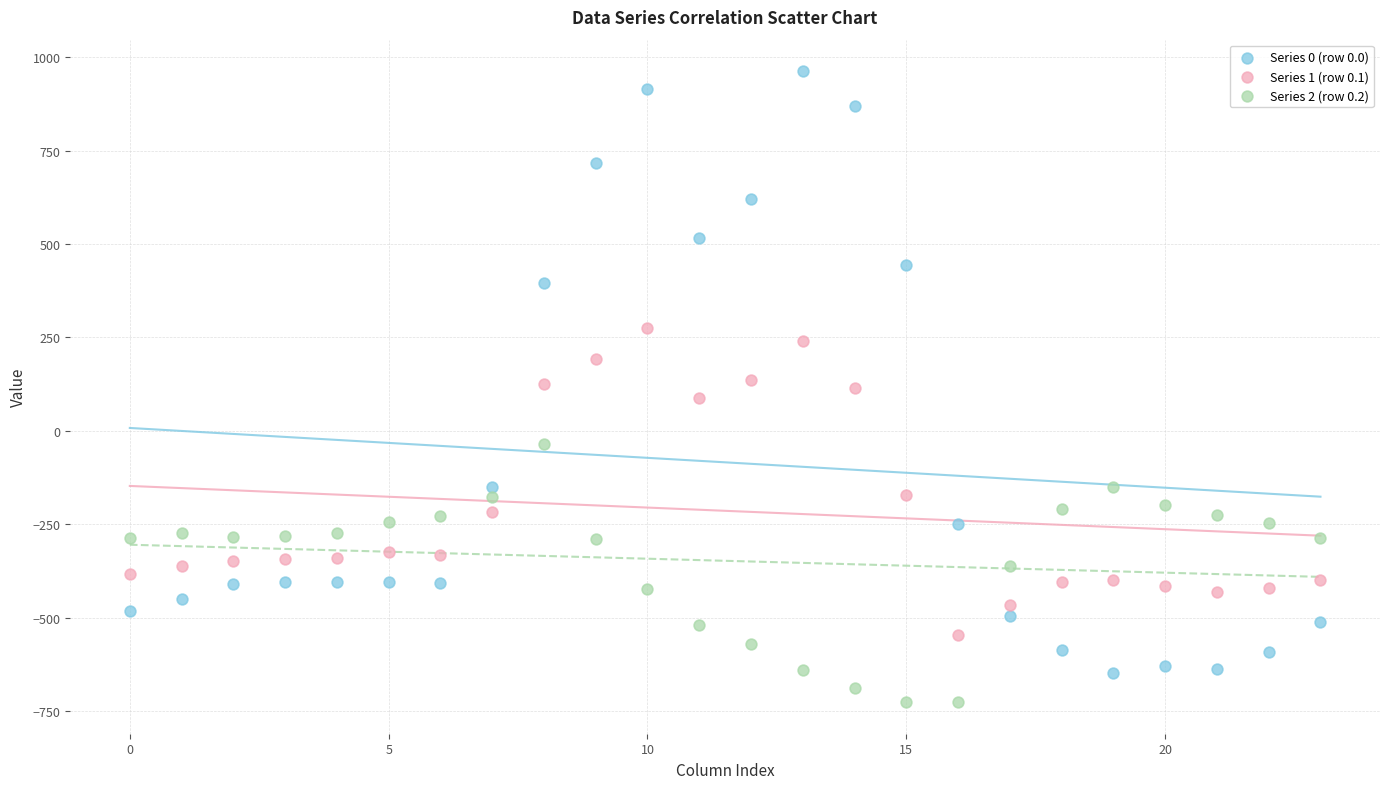

Which series contains the lowest Y value?

Series 2 (row 0.2)